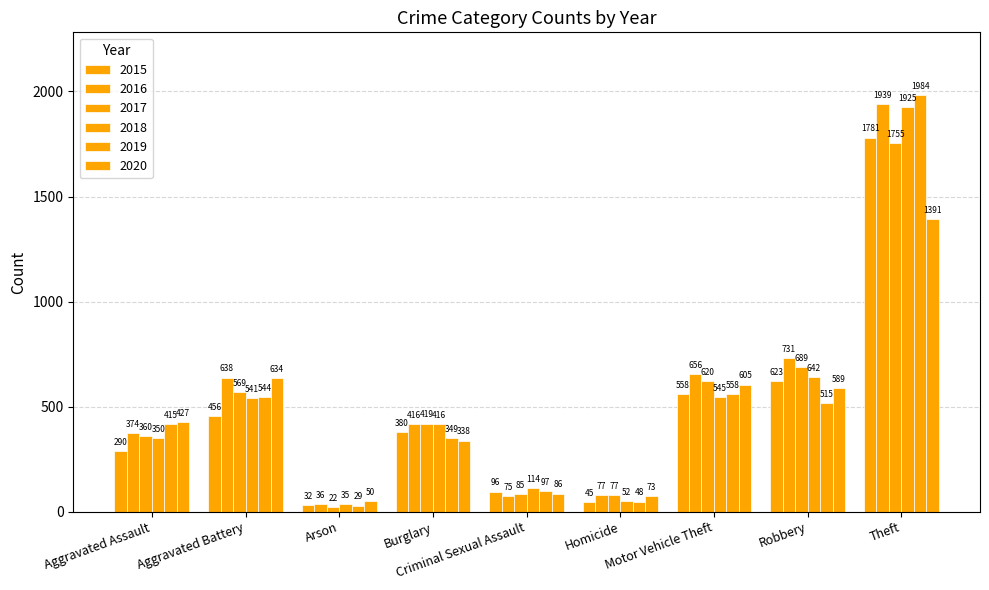

What is the label of the 3rd bar from the left?

Arson